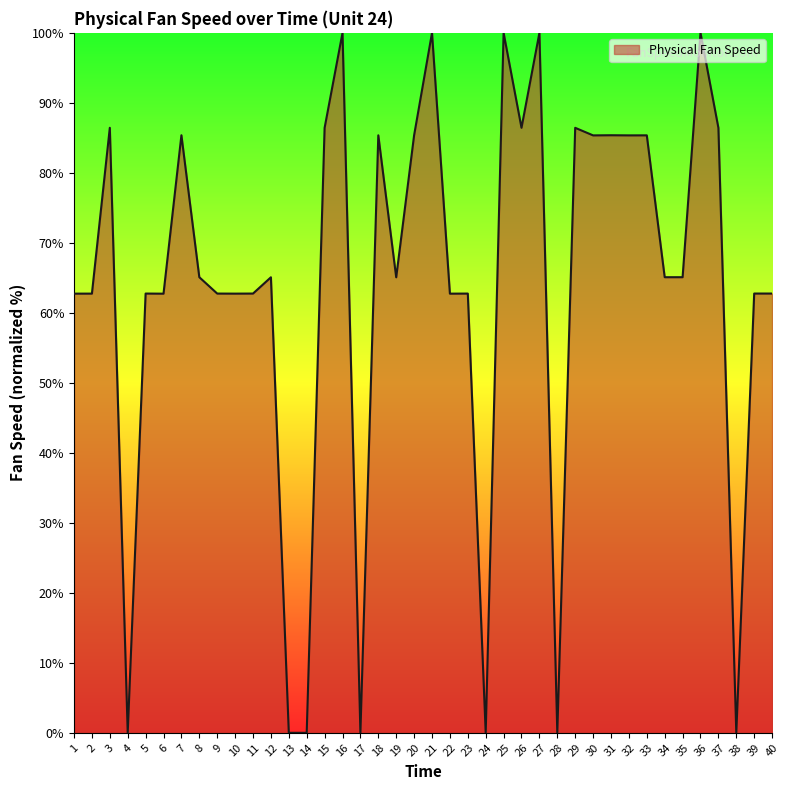

Is it true that the value at 29 is 86.4?

True